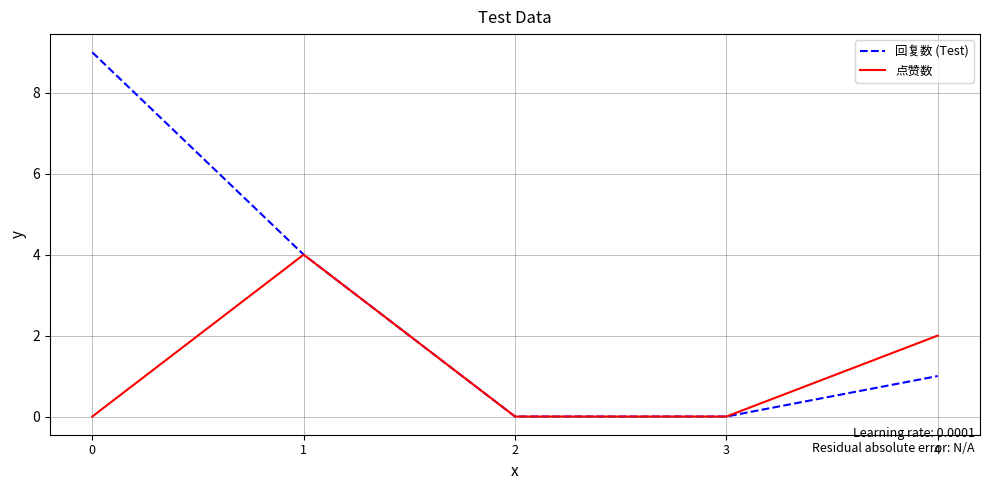

Count the 回复数 (Test) values in the range 0 to 4.

4